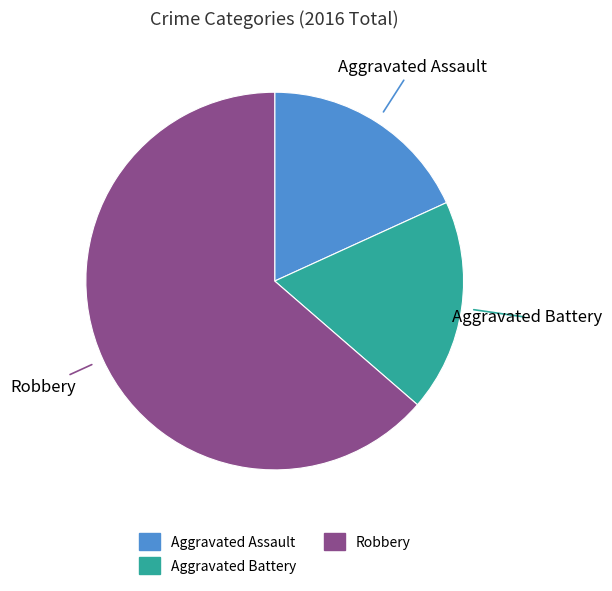

Between Robbery and Aggravated Assault, which is larger?

Robbery